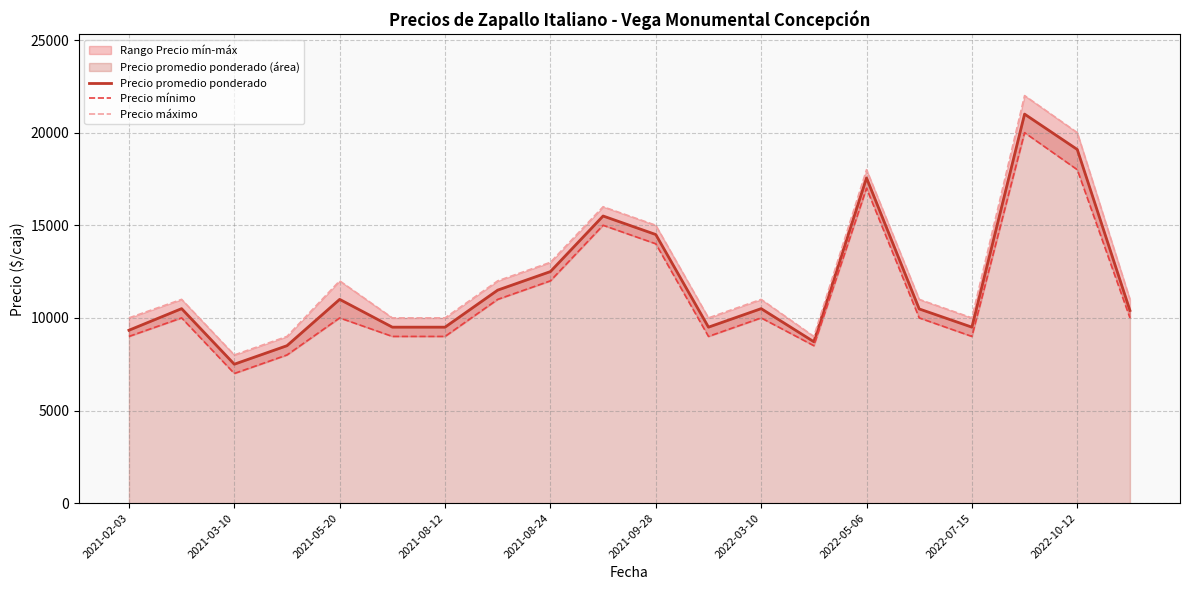

The value of Precio promedio ponderado at 2021-09-28 is 7739. True or false?

False